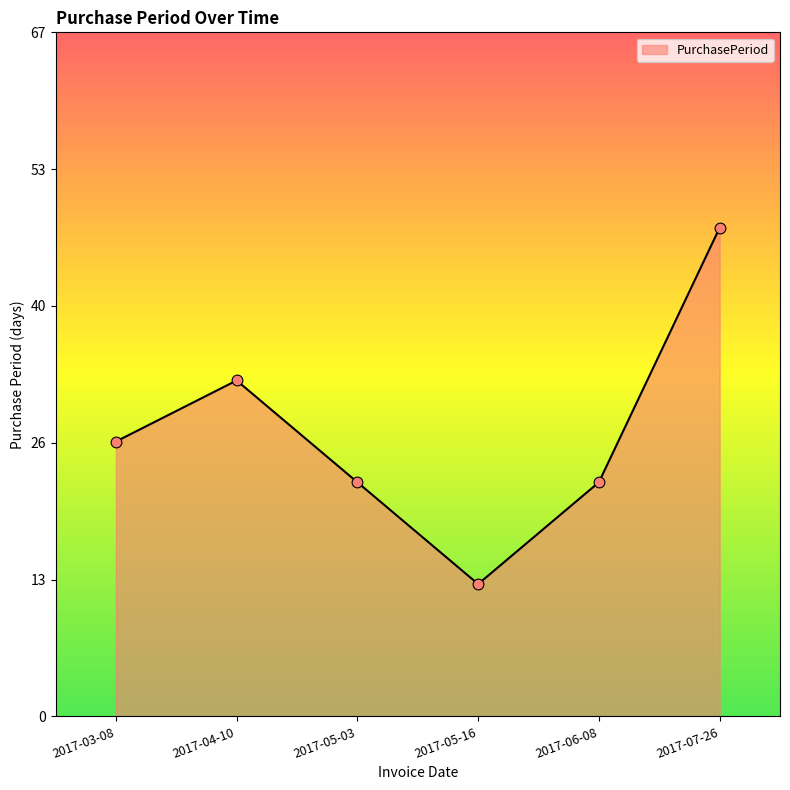

Approximately how many times larger is the value at 2017-06-08 compared to 2017-04-10?

0.7